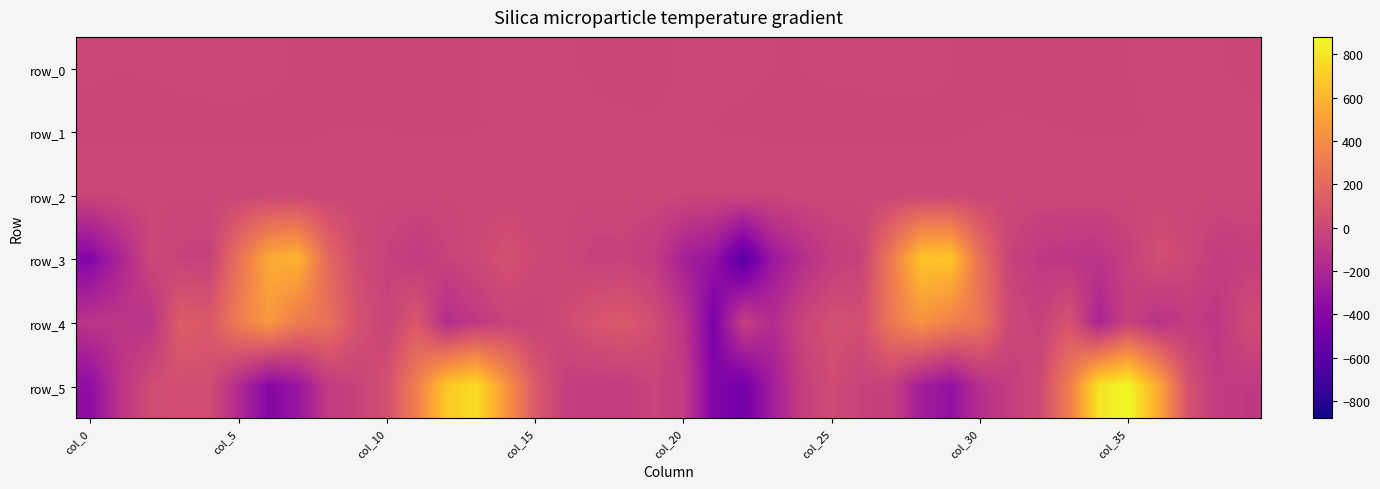

Which series has the largest total across all categories?

row_4